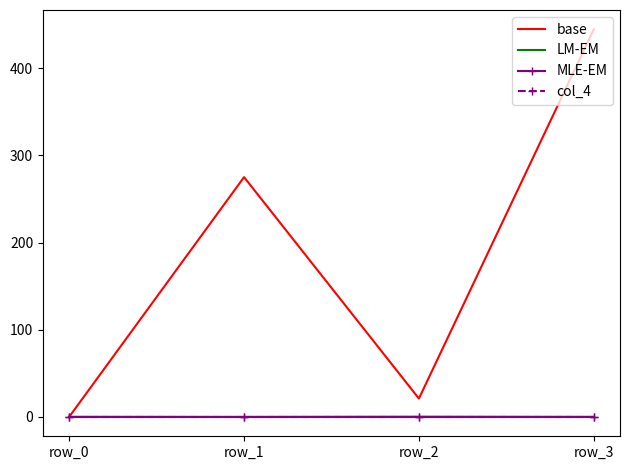

True or false: base and MLE-EM intersect in this chart.

False